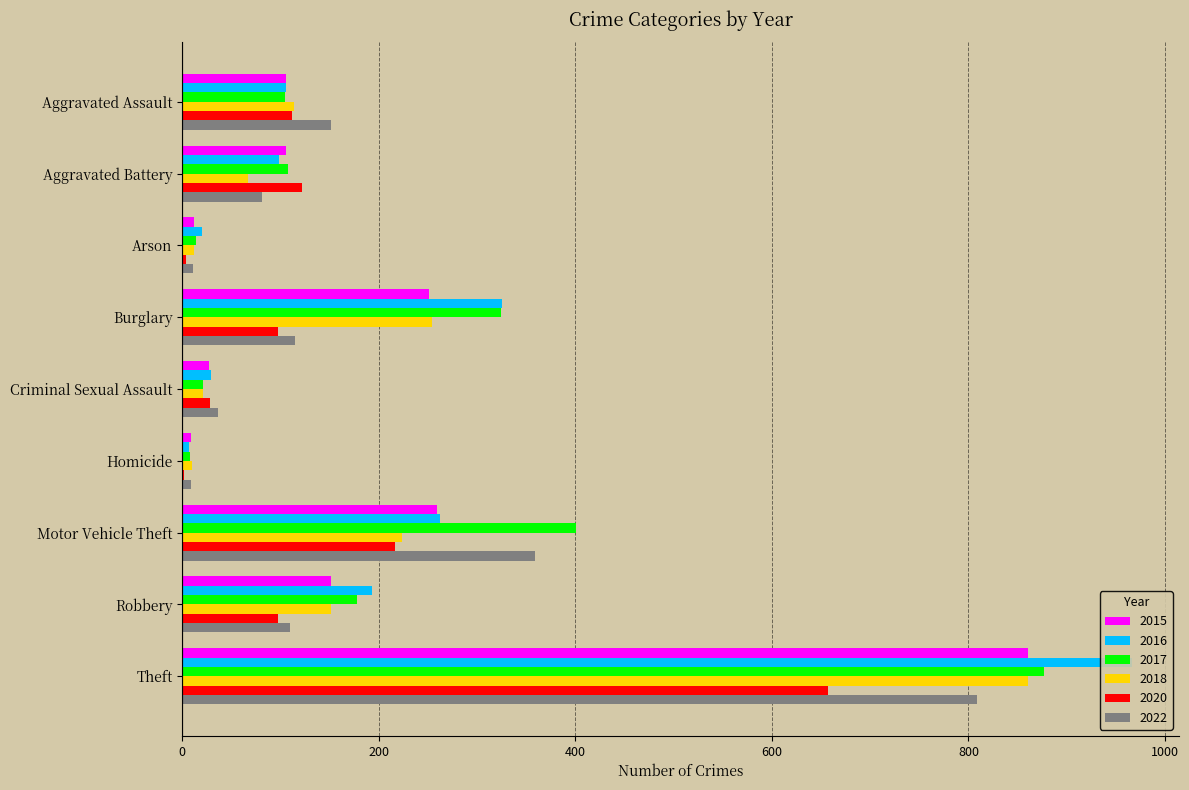

Count the number of categories in the chart.

9